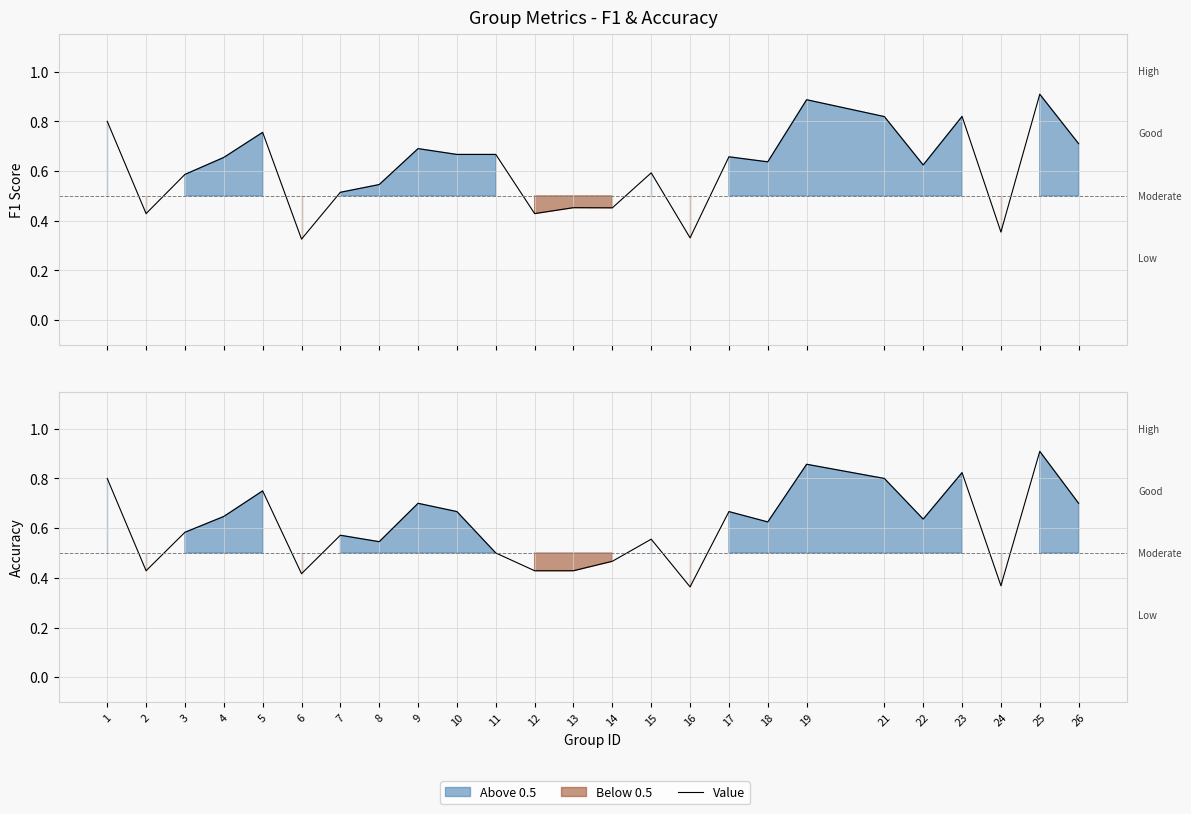

Where is F1 Score nearest to the value 0?

6